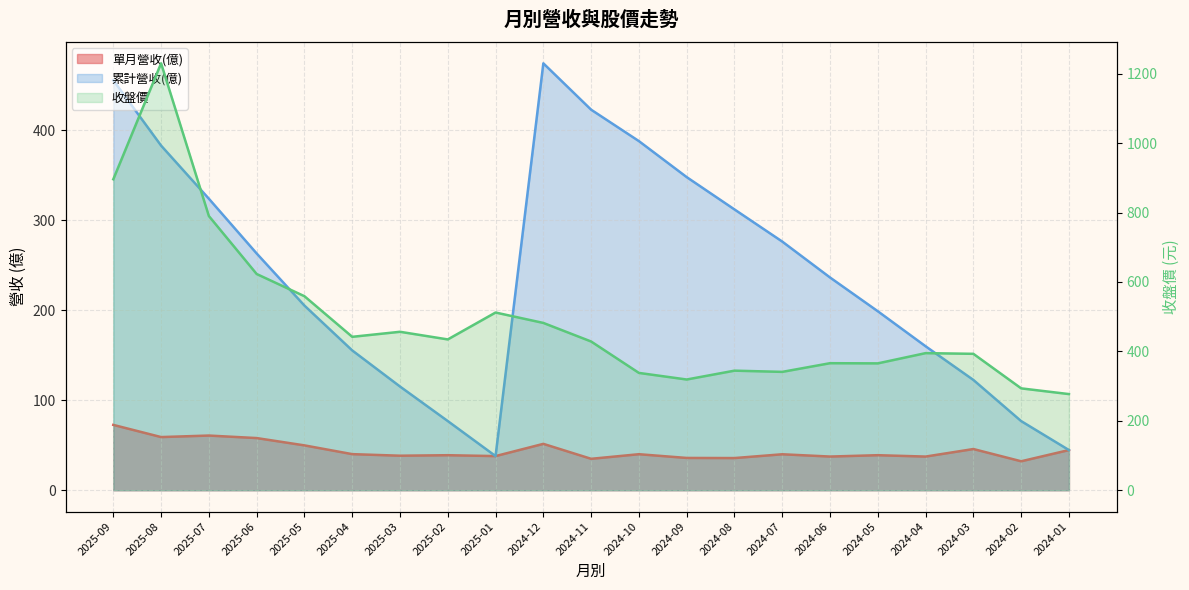

How many categories are shown in the chart?

21